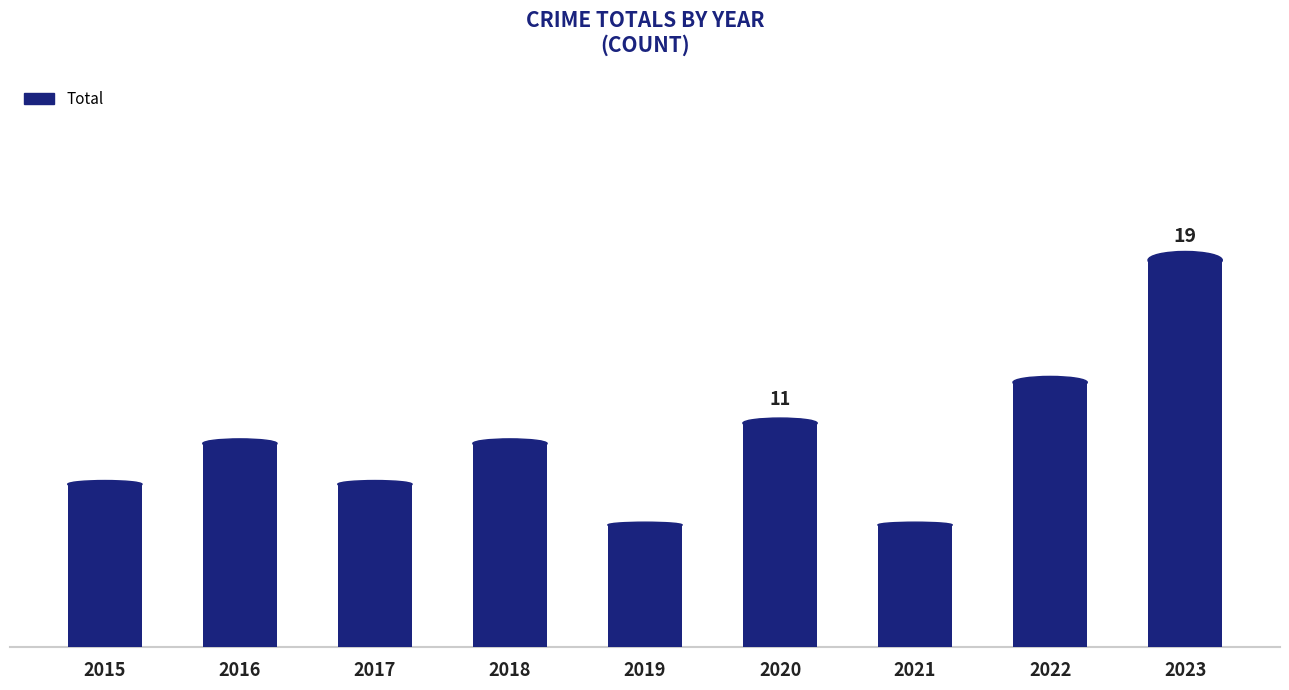

True or false: the data shows 6 at 2021.

True